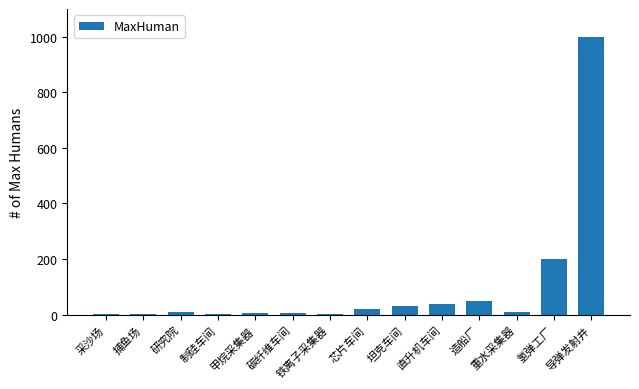

What is the value of the 2nd bar from the left?

4